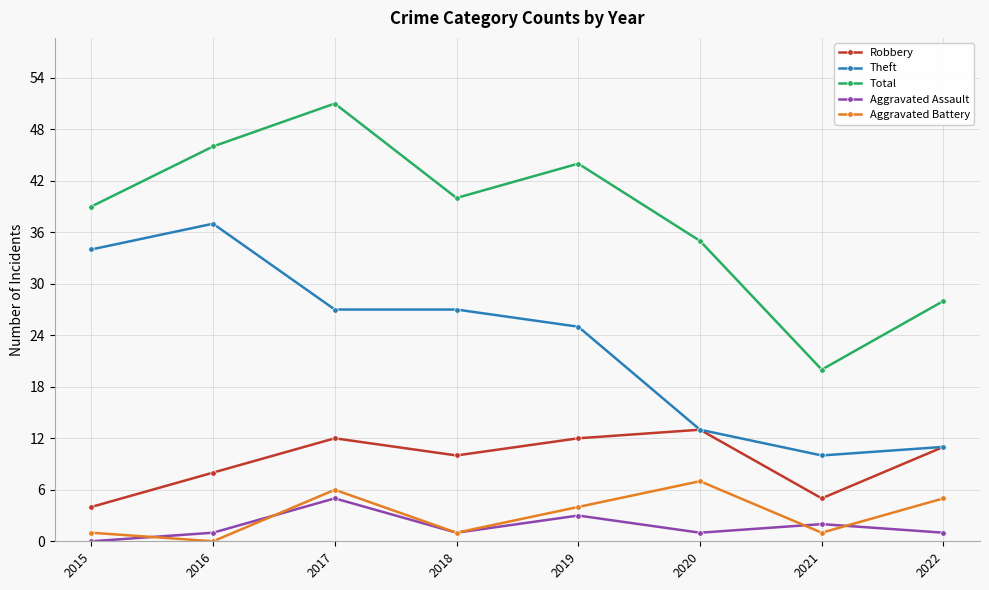

After their last crossing, which series has the higher values: Aggravated Battery or Aggravated Assault?

Aggravated Battery